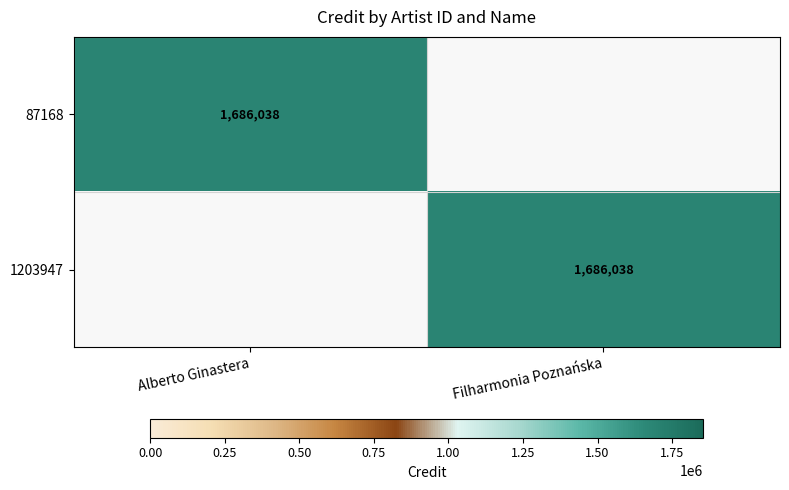

True or false: 87168 has a value of 1686038 at Alberto Ginastera.

True